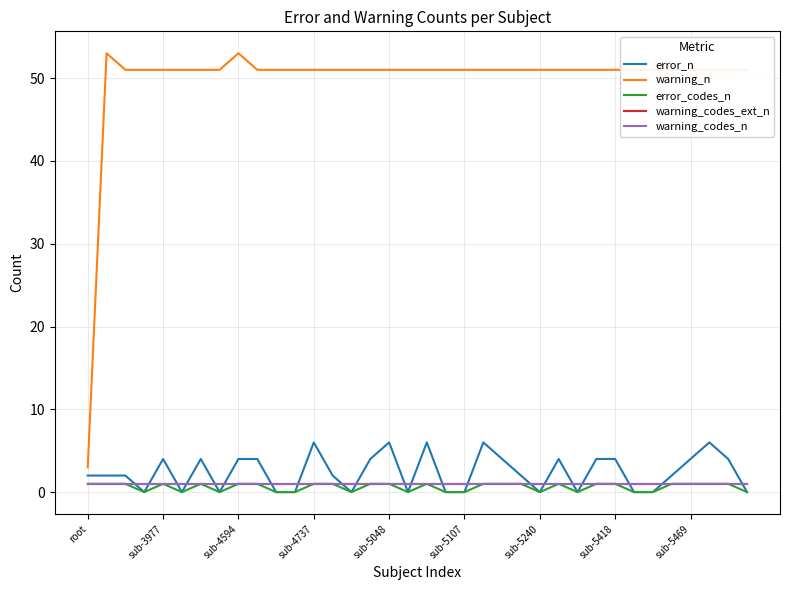

What is the value of the warning_n point at the 28th from the left?

51